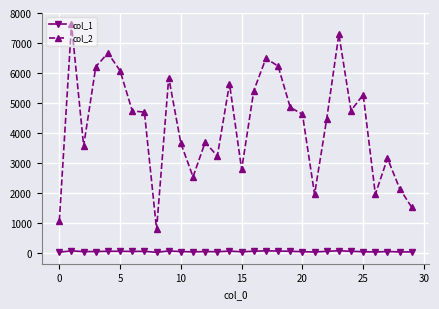

How many categories are shown in the chart?

30